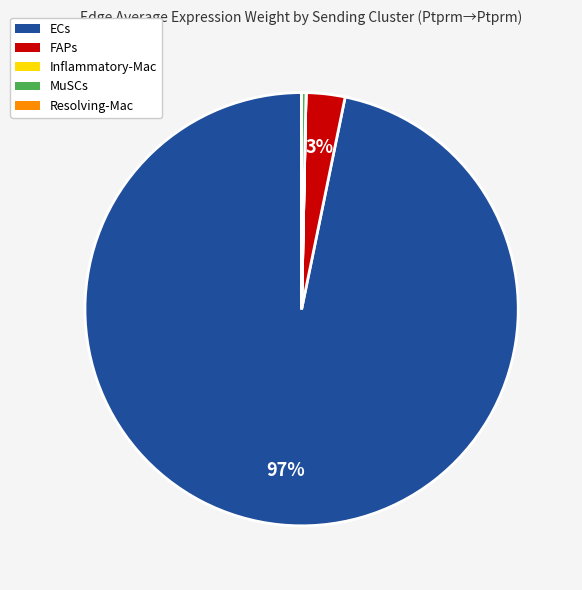

Which has a higher value, FAPs or MuSCs?

FAPs